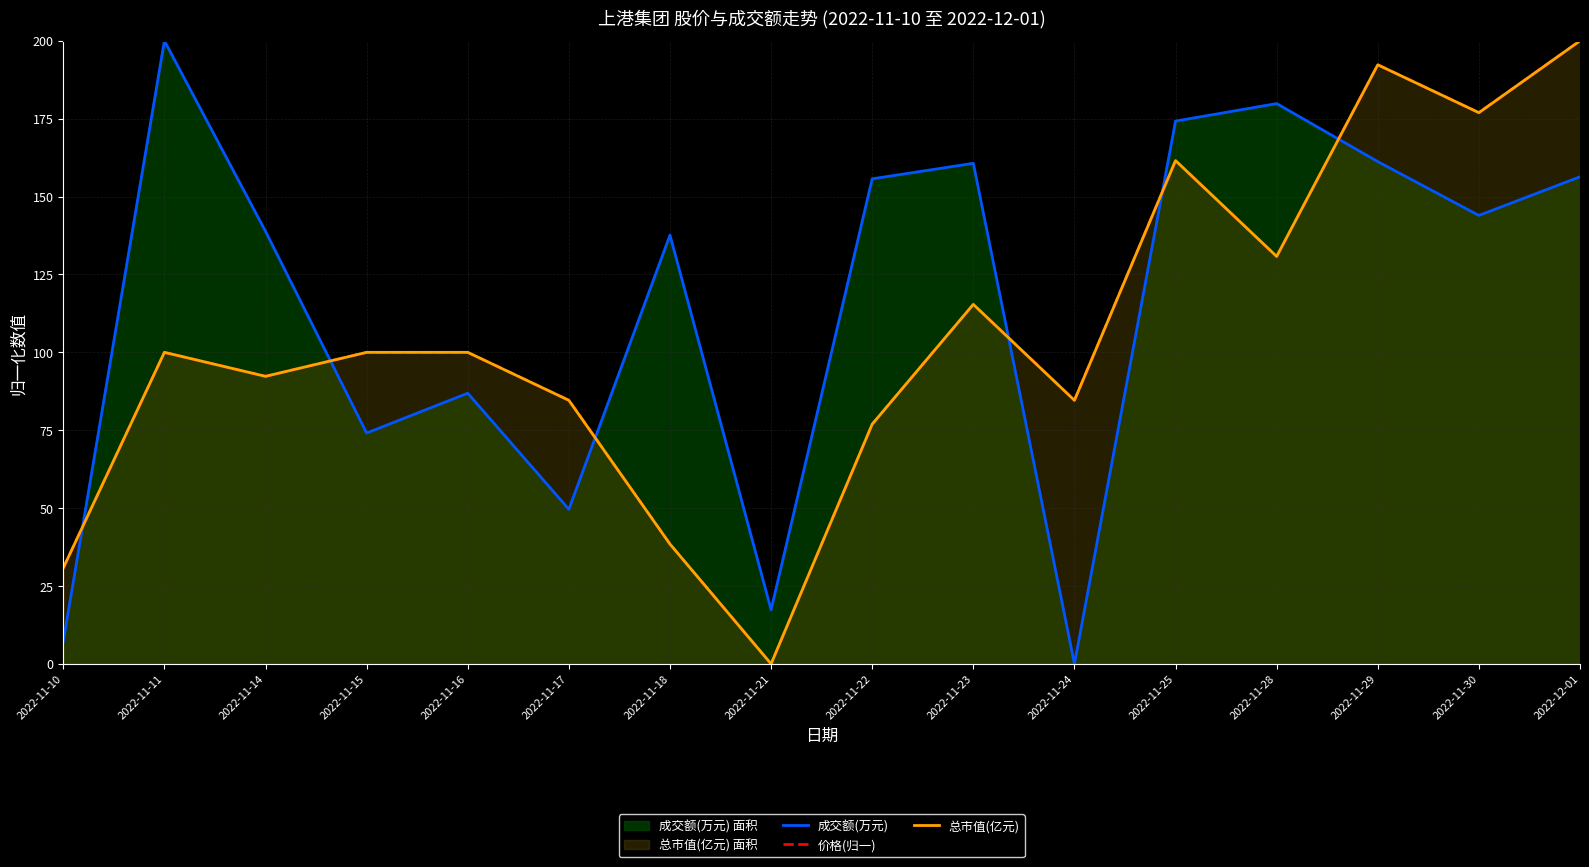

Reading left to right, extract all data points from this chart.

成交额(万元): 2022-11-10=7.2	2022-11-11=200.0	2022-11-14=138.9	2022-11-15=74.1	2022-11-16=86.9	2022-11-17=49.6	2022-11-18=137.6	2022-11-21=17.4	2022-11-22=155.7	2022-11-23=160.7	2022-11-24=0.0	2022-11-25=174.2	2022-11-28=179.8	2022-11-29=161.2	2022-11-30=143.9	2022-12-01=156.4
价格(归一): 2022-11-10=30.8	2022-11-11=100.0	2022-11-14=92.3	2022-11-15=100.0	2022-11-16=100.0	2022-11-17=84.6	2022-11-18=38.5	2022-11-21=0.0	2022-11-22=76.9	2022-11-23=115.4	2022-11-24=84.6	2022-11-25=161.5	2022-11-28=130.8	2022-11-29=192.3	2022-11-30=176.9	2022-12-01=200.0
总市值(亿元): 2022-11-10=30.8	2022-11-11=100.0	2022-11-14=92.3	2022-11-15=100.0	2022-11-16=100.0	2022-11-17=84.6	2022-11-18=38.5	2022-11-21=0.0	2022-11-22=76.9	2022-11-23=115.4	2022-11-24=84.6	2022-11-25=161.5	2022-11-28=130.8	2022-11-29=192.3	2022-11-30=176.9	2022-12-01=200.0